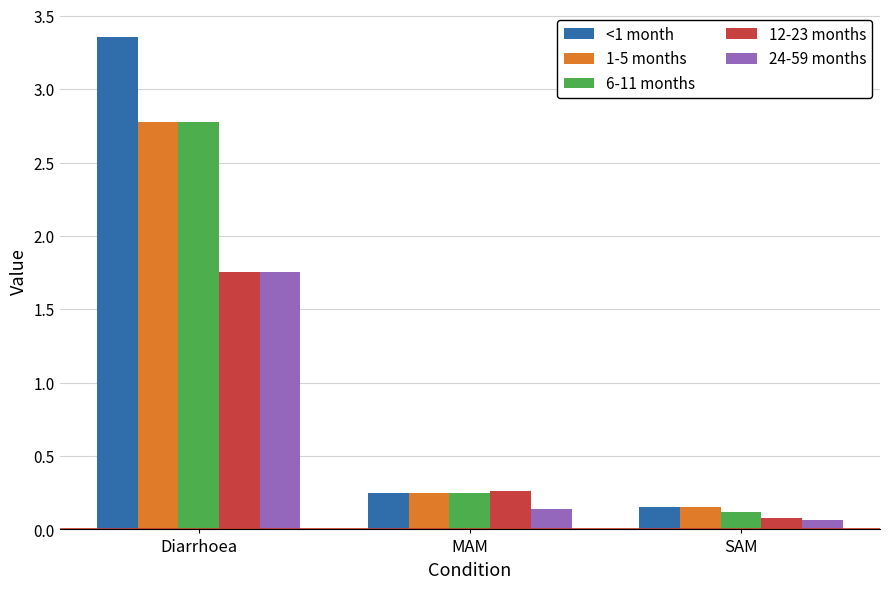

What is the difference between the maximum and minimum values in the 1-5 months series?

2.6